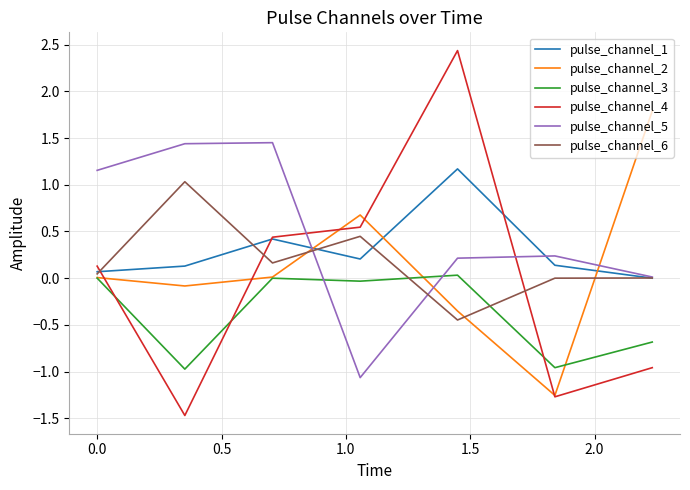

Which series has the largest total across all categories?

pulse_channel_5